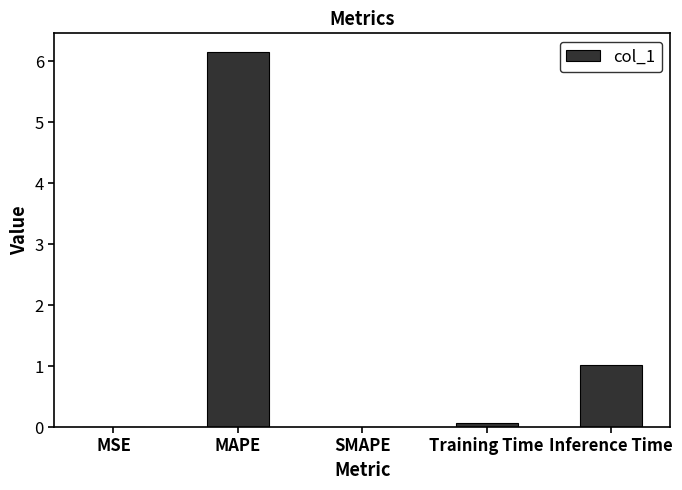

At which label is the value closest to 3?

Inference Time